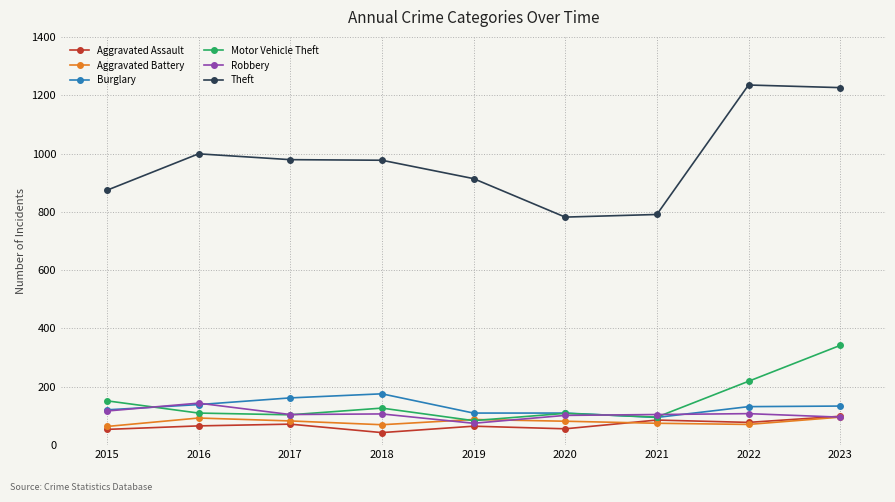

Does the chart have visible grid lines?

Yes